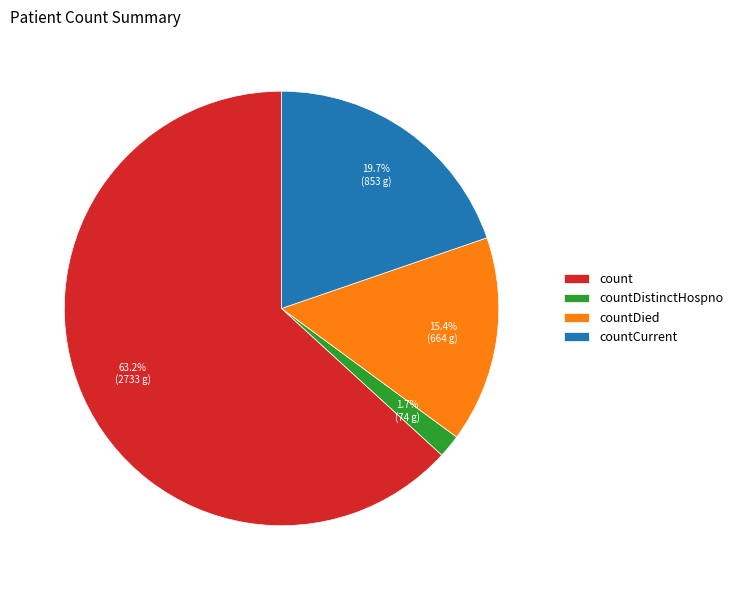

Combined, what portion of the pie is countCurrent and count?

82.9%